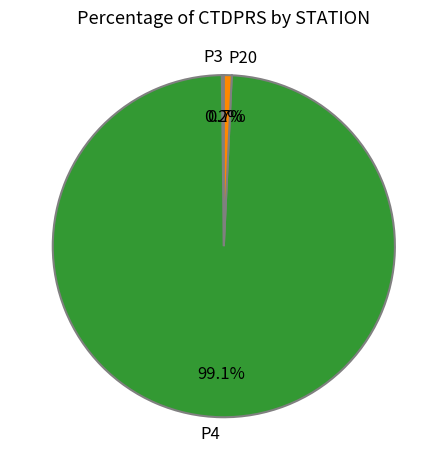

Is there a majority slice in this chart?

Yes